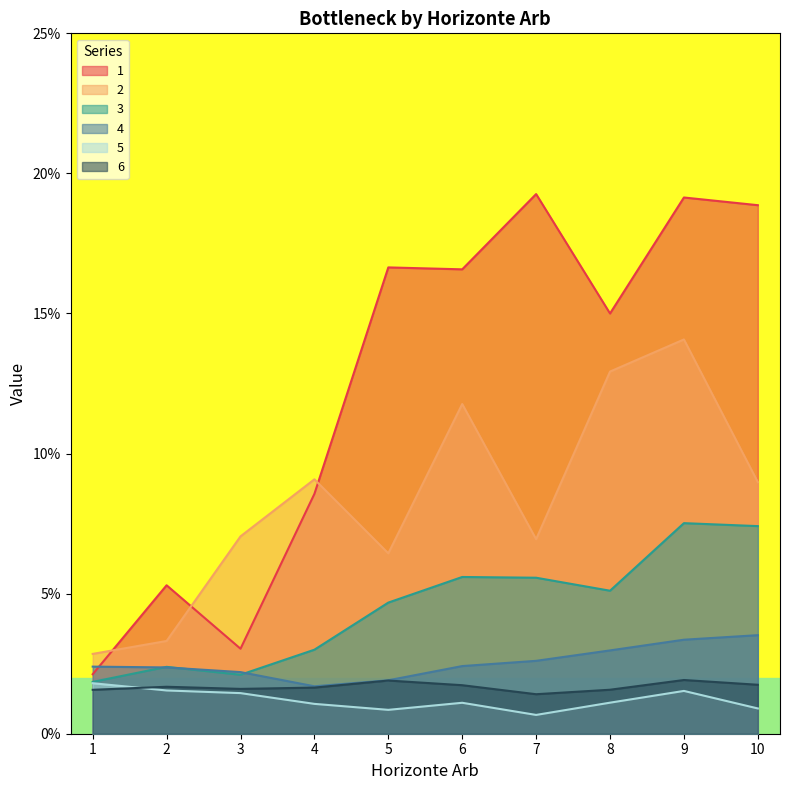

Which has a higher value, 5 or 10?

10